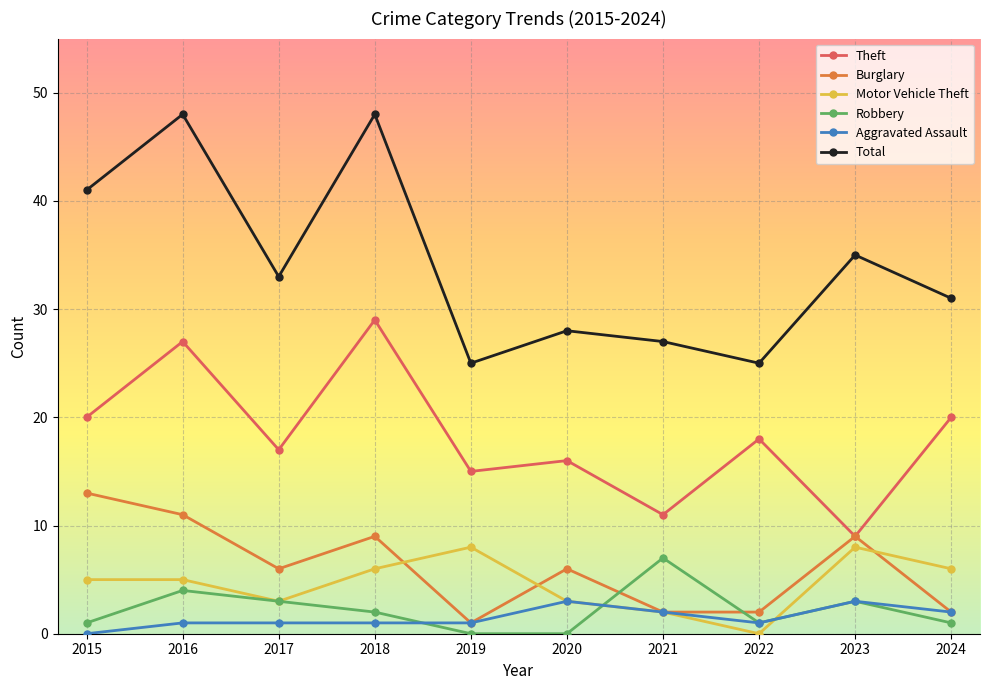

True or false: Theft has a value of 17 at 2017.

True